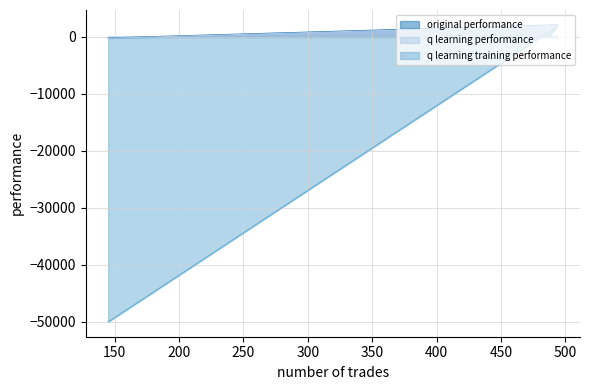

Which series has the largest range (max minus min)?

q learning training performance